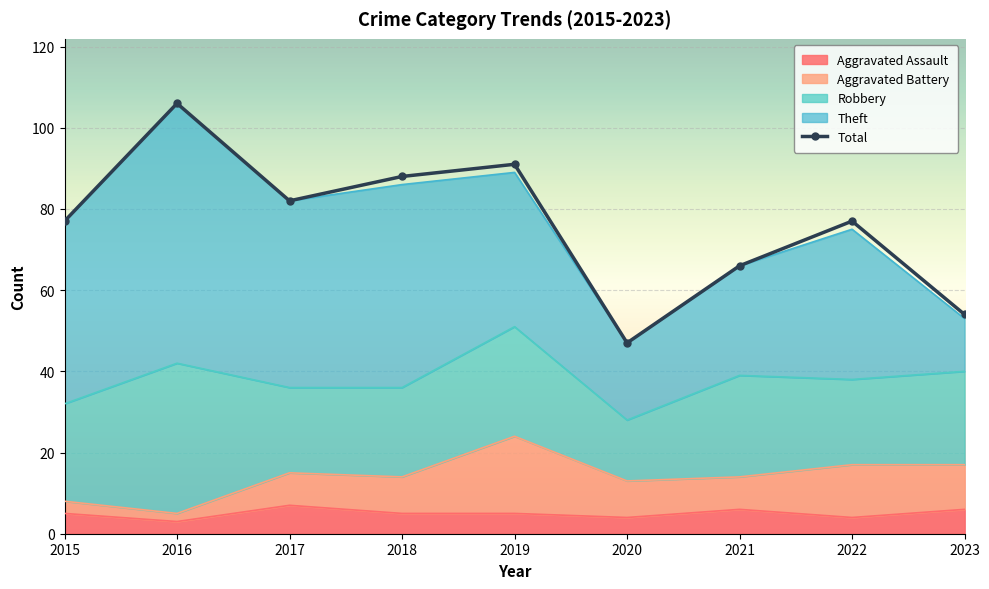

How many categories are shown in the chart?

9